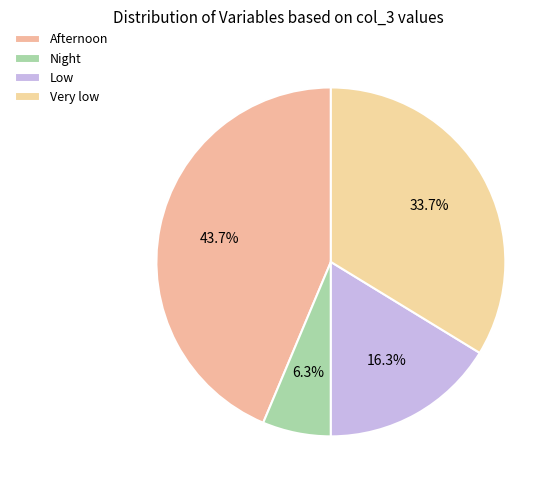

What percentage is the Very low slice, to the nearest percent?

34%